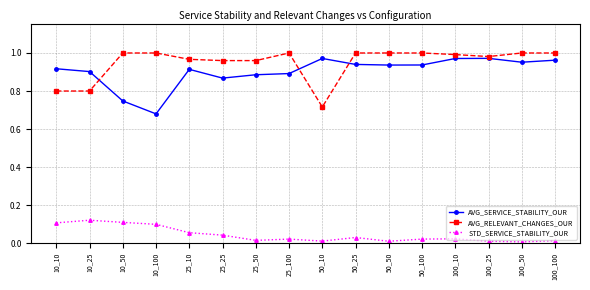

Rank the series at 10_10 from lowest to highest value.

STD_SERVICE_STABILITY_OUR, AVG_RELEVANT_CHANGES_OUR, AVG_SERVICE_STABILITY_OUR